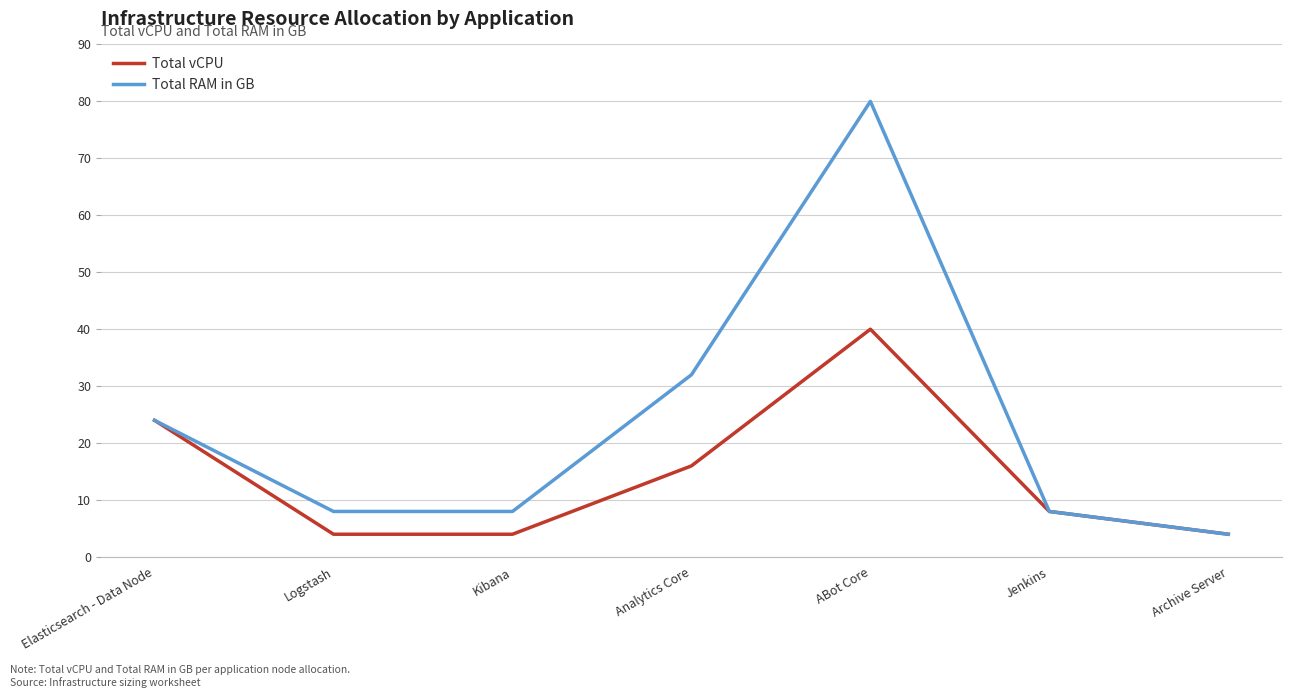

Reading left to right, extract all data points from this chart.

Total vCPU: 24	4	4	16	40	8	4
Total RAM in GB: 24	8	8	32	80	8	4